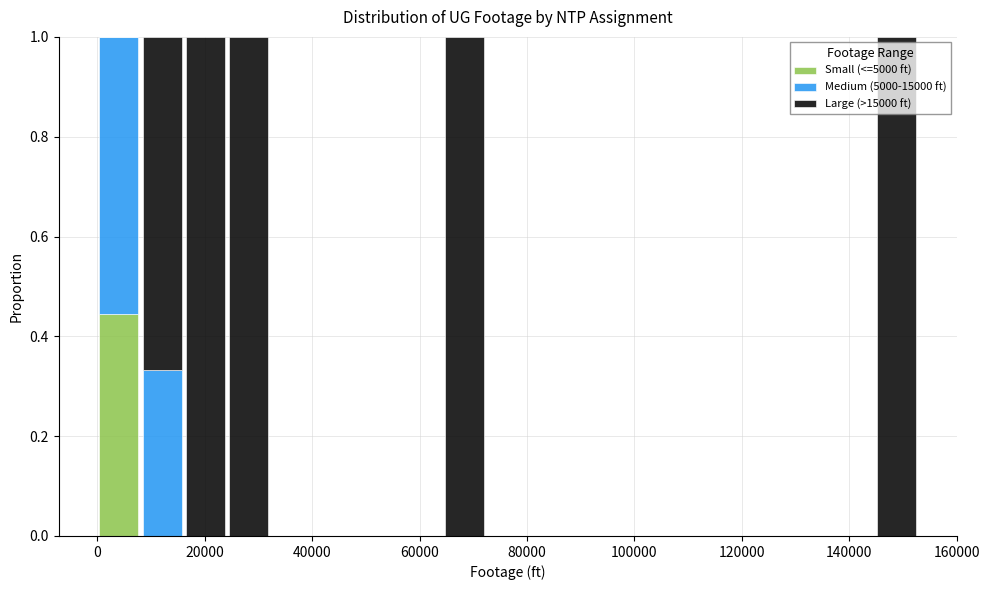

Reading left to right, transcribe this chart: for each stacked bar, give the range it covers on the x-axis and its total height. Neither the bar edges nor the heights are printed on the chart, so give them approximately, as read against the axes.

0 to 8000: 1
8000 to 16000: 1
16000 to 24000: 1
24000 to 32000: 1
32000 to 40000: 0
40000 to 48000: 0
48000 to 56000: 0
56000 to 64000: 0
64000 to 72000: 1
72000 to 80000: 0
80000 to 88000: 0
88000 to 96000: 0
96000 to 104000: 0
104000 to 112000: 0
112000 to 120000: 0
120000 to 128000: 0
128000 to 136000: 0
136000 to 144000: 0
144000 to 152000: 1